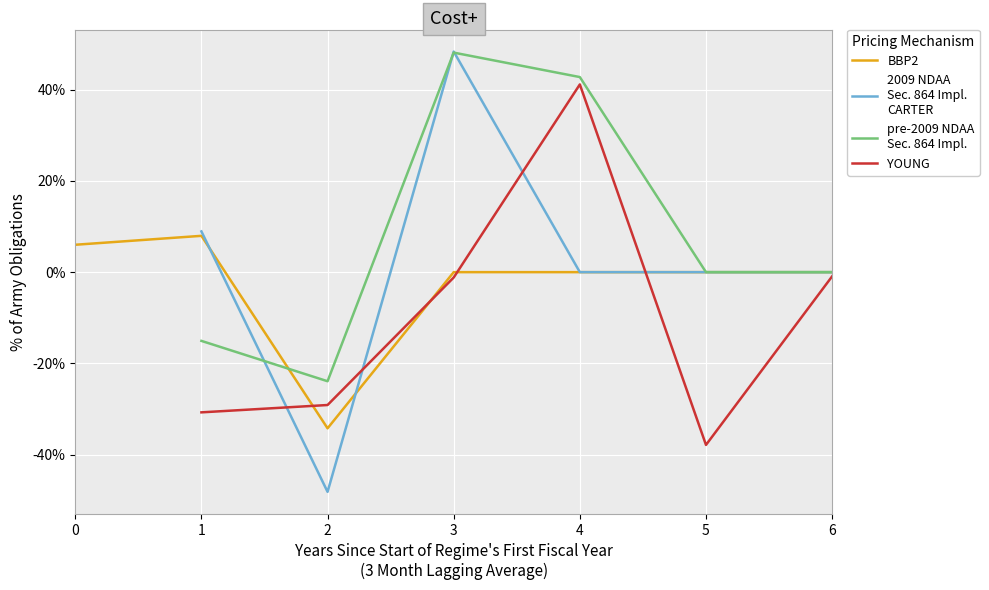

Rank the series at 5 from highest to lowest value.

BBP2, 2009 NDAA
Sec. 864 Impl.
CARTER, pre-2009 NDAA
Sec. 864 Impl., YOUNG